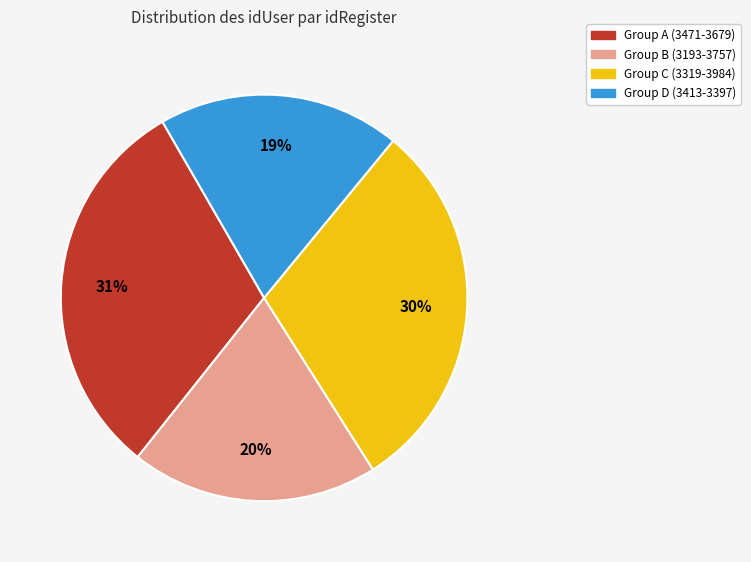

To the nearest percent, what is the average slice percentage?

25%